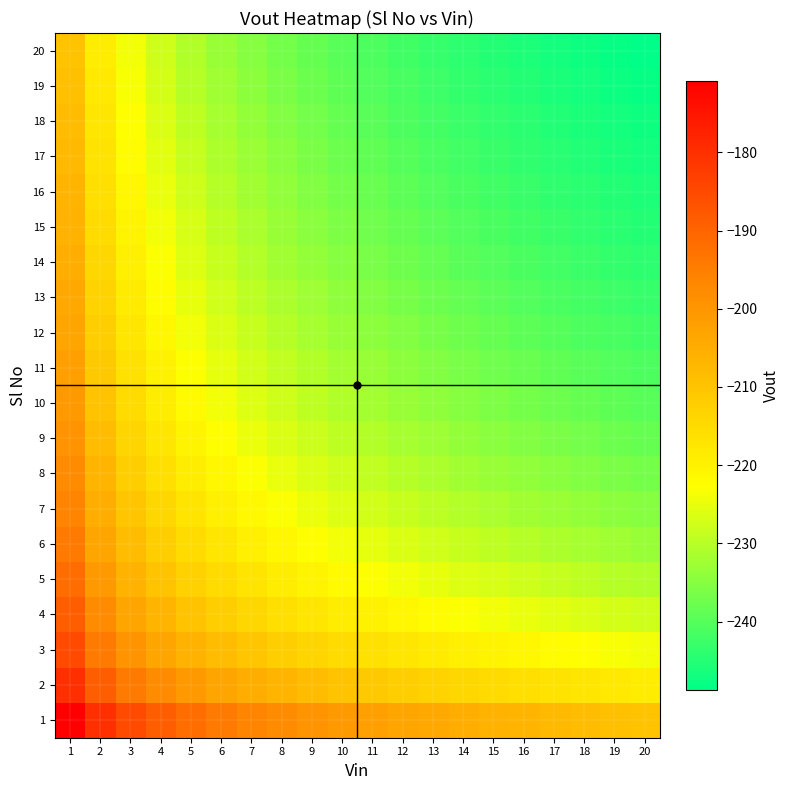

Reading left to right, what are all the values shown in this chart?

1: 1=-170.9	2=-179.9	3=-185.1	4=-188.9	5=-191.8	6=-194.1	7=-196.2	8=-197.9	9=-199.4	10=-200.8	11=-202.0	12=-203.2	13=-204.2	14=-205.2	15=-206.1	16=-206.9	17=-207.7	18=-208.4	19=-209.1	20=-209.8
2: 1=-179.9	2=-188.9	3=-194.1	4=-197.9	5=-200.8	6=-203.2	7=-205.2	8=-206.9	9=-208.4	10=-209.8	11=-211.0	12=-212.2	13=-213.2	14=-214.2	15=-215.1	16=-215.9	17=-216.7	18=-217.4	19=-218.1	20=-218.8
3: 1=-185.1	2=-194.1	3=-199.4	4=-203.2	5=-206.1	6=-208.4	7=-210.4	8=-212.2	9=-213.7	10=-215.1	11=-216.3	12=-217.4	13=-218.5	14=-219.4	15=-220.3	16=-221.2	17=-222.0	18=-222.7	19=-223.4	20=-224.1
4: 1=-188.9	2=-197.9	3=-203.2	4=-206.9	5=-209.8	6=-212.2	7=-214.2	8=-215.9	9=-217.4	10=-218.8	11=-220.0	12=-221.2	13=-222.2	14=-223.2	15=-224.1	16=-224.9	17=-225.7	18=-226.4	19=-227.2	20=-227.8
5: 1=-191.8	2=-200.8	3=-206.1	4=-209.8	5=-212.7	6=-215.1	7=-217.1	8=-218.8	9=-220.3	10=-221.7	11=-222.9	12=-224.1	13=-225.1	14=-226.1	15=-227.0	16=-227.8	17=-228.6	18=-229.4	19=-230.1	20=-230.7
6: 1=-194.1	2=-203.2	3=-208.4	4=-212.2	5=-215.1	6=-217.4	7=-219.4	8=-221.2	9=-222.7	10=-224.1	11=-225.3	12=-226.4	13=-227.5	14=-228.5	15=-229.4	16=-230.2	17=-231.0	18=-231.7	19=-232.4	20=-233.1
7: 1=-196.2	2=-205.2	3=-210.4	4=-214.2	5=-217.1	6=-219.4	7=-221.4	8=-223.2	9=-224.7	10=-226.1	11=-227.3	12=-228.5	13=-229.5	14=-230.5	15=-231.4	16=-232.2	17=-233.0	18=-233.7	19=-234.4	20=-235.1
8: 1=-197.9	2=-206.9	3=-212.2	4=-215.9	5=-218.8	6=-221.2	7=-223.2	8=-224.9	9=-226.4	10=-227.8	11=-229.1	12=-230.2	13=-231.2	14=-232.2	15=-233.1	16=-233.9	17=-234.7	18=-235.5	19=-236.2	20=-236.8
9: 1=-199.4	2=-208.4	3=-213.7	4=-217.4	5=-220.3	6=-222.7	7=-224.7	8=-226.4	9=-228.0	10=-229.4	11=-230.6	12=-231.7	13=-232.8	14=-233.7	15=-234.6	16=-235.5	17=-236.2	18=-237.0	19=-237.7	20=-238.4
10: 1=-200.8	2=-209.8	3=-215.1	4=-218.8	5=-221.7	6=-224.1	7=-226.1	8=-227.8	9=-229.4	10=-230.7	11=-232.0	12=-233.1	13=-234.1	14=-235.1	15=-236.0	16=-236.8	17=-237.6	18=-238.4	19=-239.1	20=-239.7
11: 1=-202.0	2=-211.0	3=-216.3	4=-220.0	5=-222.9	6=-225.3	7=-227.3	8=-229.1	9=-230.6	10=-232.0	11=-233.2	12=-234.3	13=-235.4	14=-236.3	15=-237.2	16=-238.1	17=-238.9	18=-239.6	19=-240.3	20=-241.0
12: 1=-203.2	2=-212.2	3=-217.4	4=-221.2	5=-224.1	6=-226.4	7=-228.5	8=-230.2	9=-231.7	10=-233.1	11=-234.3	12=-235.5	13=-236.5	14=-237.5	15=-238.4	16=-239.2	17=-240.0	18=-240.7	19=-241.4	20=-242.1
13: 1=-204.2	2=-213.2	3=-218.5	4=-222.2	5=-225.1	6=-227.5	7=-229.5	8=-231.2	9=-232.8	10=-234.1	11=-235.4	12=-236.5	13=-237.5	14=-238.5	15=-239.4	16=-240.2	17=-241.0	18=-241.8	19=-242.5	20=-243.1
14: 1=-205.2	2=-214.2	3=-219.4	4=-223.2	5=-226.1	6=-228.5	7=-230.5	8=-232.2	9=-233.7	10=-235.1	11=-236.3	12=-237.5	13=-238.5	14=-239.5	15=-240.4	16=-241.2	17=-242.0	18=-242.7	19=-243.4	20=-244.1
15: 1=-206.1	2=-215.1	3=-220.3	4=-224.1	5=-227.0	6=-229.4	7=-231.4	8=-233.1	9=-234.6	10=-236.0	11=-237.2	12=-238.4	13=-239.4	14=-240.4	15=-241.3	16=-242.1	17=-242.9	18=-243.6	19=-244.3	20=-245.0
16: 1=-206.9	2=-215.9	3=-221.2	4=-224.9	5=-227.8	6=-230.2	7=-232.2	8=-233.9	9=-235.5	10=-236.8	11=-238.1	12=-239.2	13=-240.2	14=-241.2	15=-242.1	16=-242.9	17=-243.7	18=-244.5	19=-245.2	20=-245.8
17: 1=-207.7	2=-216.7	3=-222.0	4=-225.7	5=-228.6	6=-231.0	7=-233.0	8=-234.7	9=-236.2	10=-237.6	11=-238.9	12=-240.0	13=-241.0	14=-242.0	15=-242.9	16=-243.7	17=-244.5	18=-245.3	19=-246.0	20=-246.6
18: 1=-208.4	2=-217.4	3=-222.7	4=-226.4	5=-229.4	6=-231.7	7=-233.7	8=-235.5	9=-237.0	10=-238.4	11=-239.6	12=-240.7	13=-241.8	14=-242.7	15=-243.6	16=-244.5	17=-245.3	18=-246.0	19=-246.7	20=-247.4
19: 1=-209.1	2=-218.1	3=-223.4	4=-227.2	5=-230.1	6=-232.4	7=-234.4	8=-236.2	9=-237.7	10=-239.1	11=-240.3	12=-241.4	13=-242.5	14=-243.4	15=-244.3	16=-245.2	17=-246.0	18=-246.7	19=-247.4	20=-248.1
20: 1=-209.8	2=-218.8	3=-224.1	4=-227.8	5=-230.7	6=-233.1	7=-235.1	8=-236.8	9=-238.4	10=-239.7	11=-241.0	12=-242.1	13=-243.1	14=-244.1	15=-245.0	16=-245.8	17=-246.6	18=-247.4	19=-248.1	20=-248.7